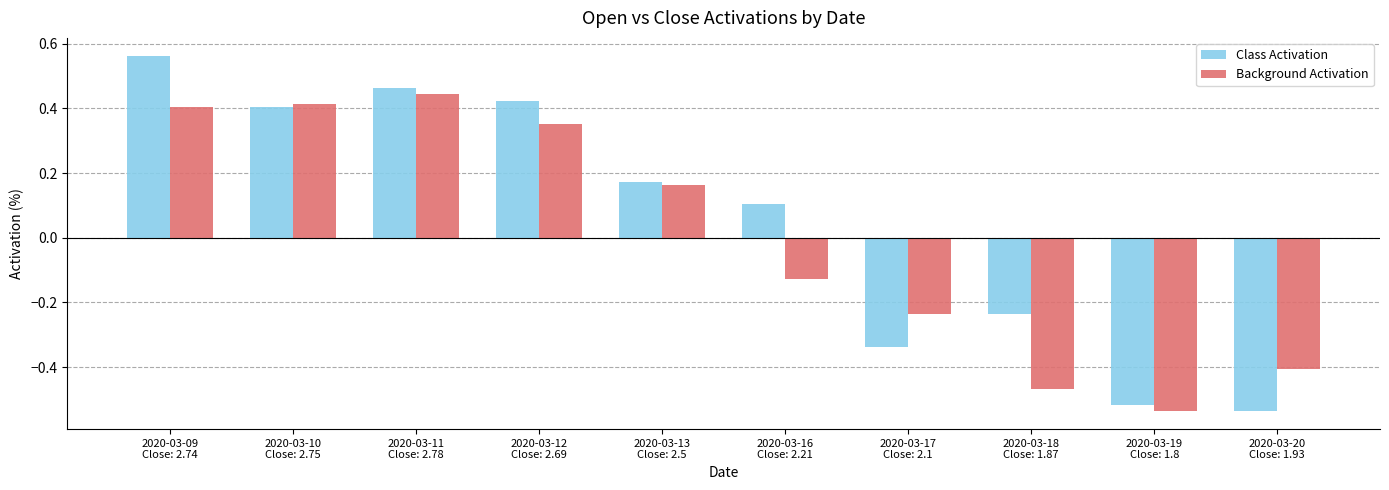

What is the difference between the maximum and second lowest values in the Class Activation series?

1.1